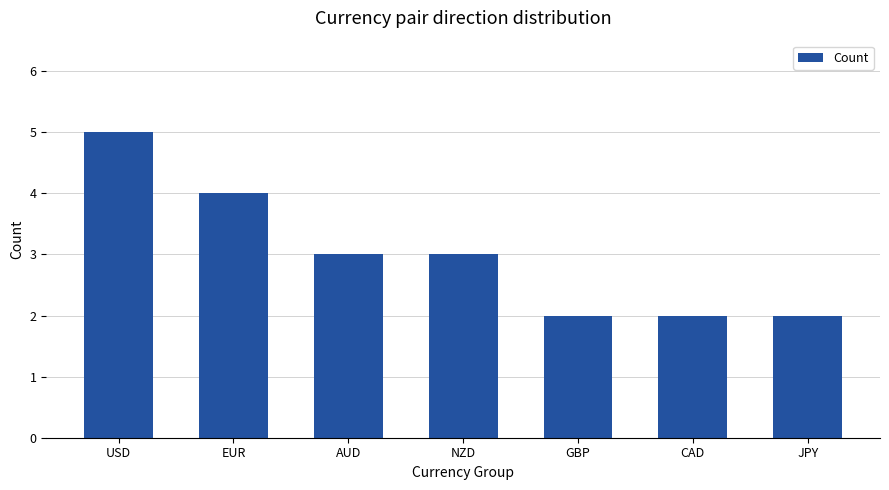

Is it true that the value at EUR is 2?

False